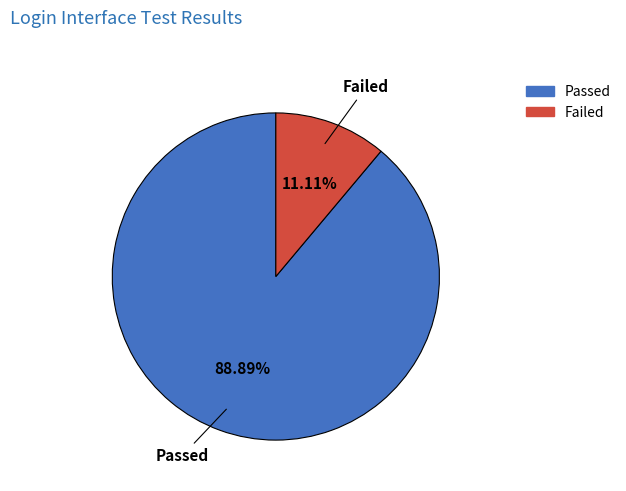

To the nearest percent, what is the combined percentage of Failed and Passed?

100%